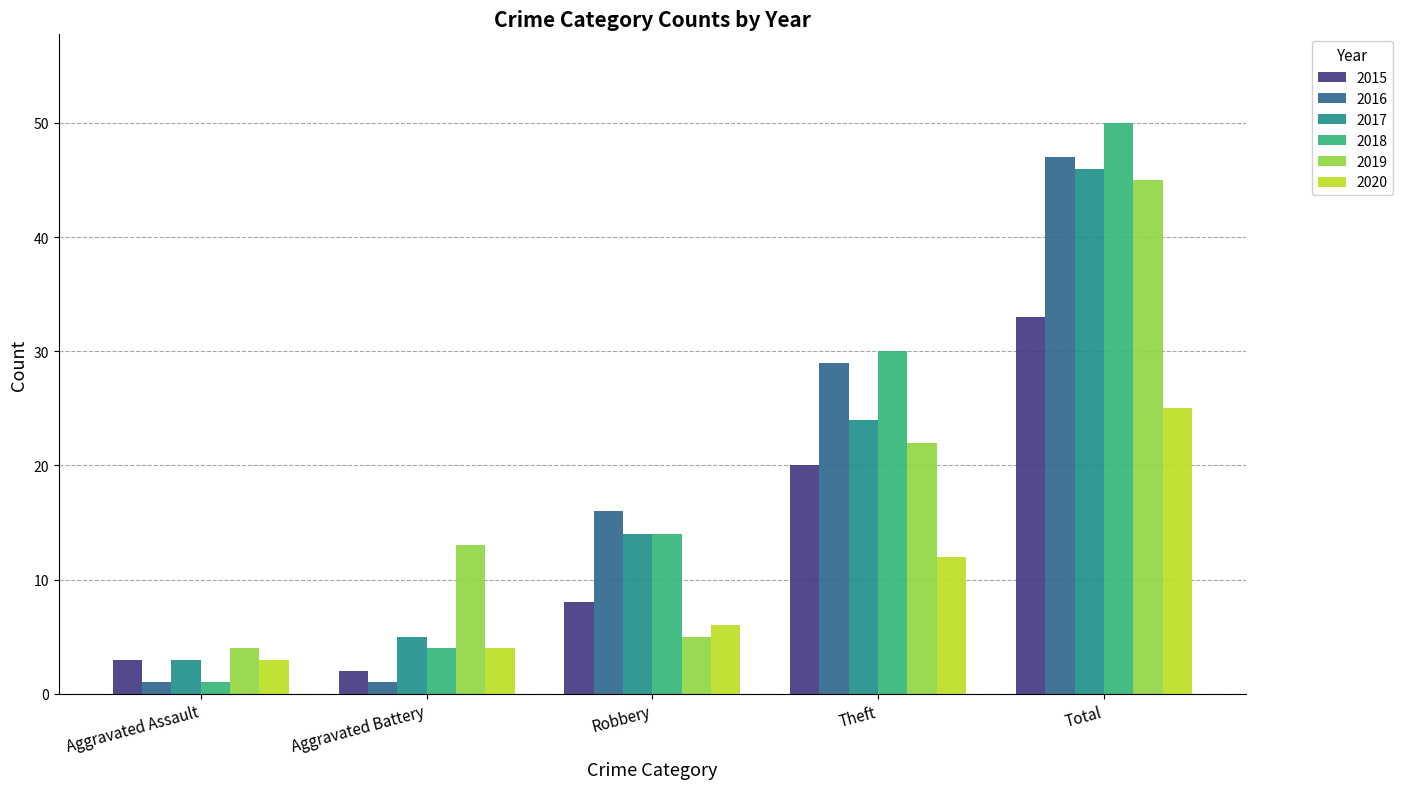

Where is 2018 nearest to the value 25?

Theft